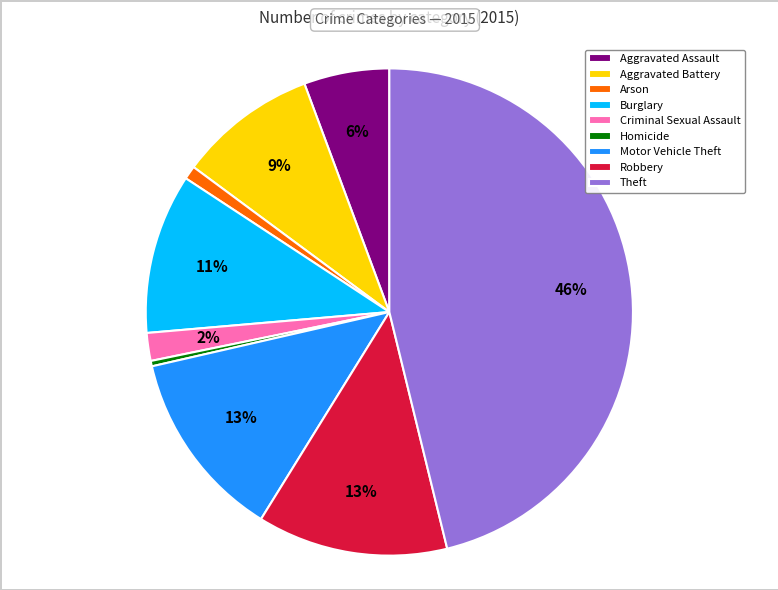

To the nearest percent, what is the difference between the largest and smallest slice percentages?

46%